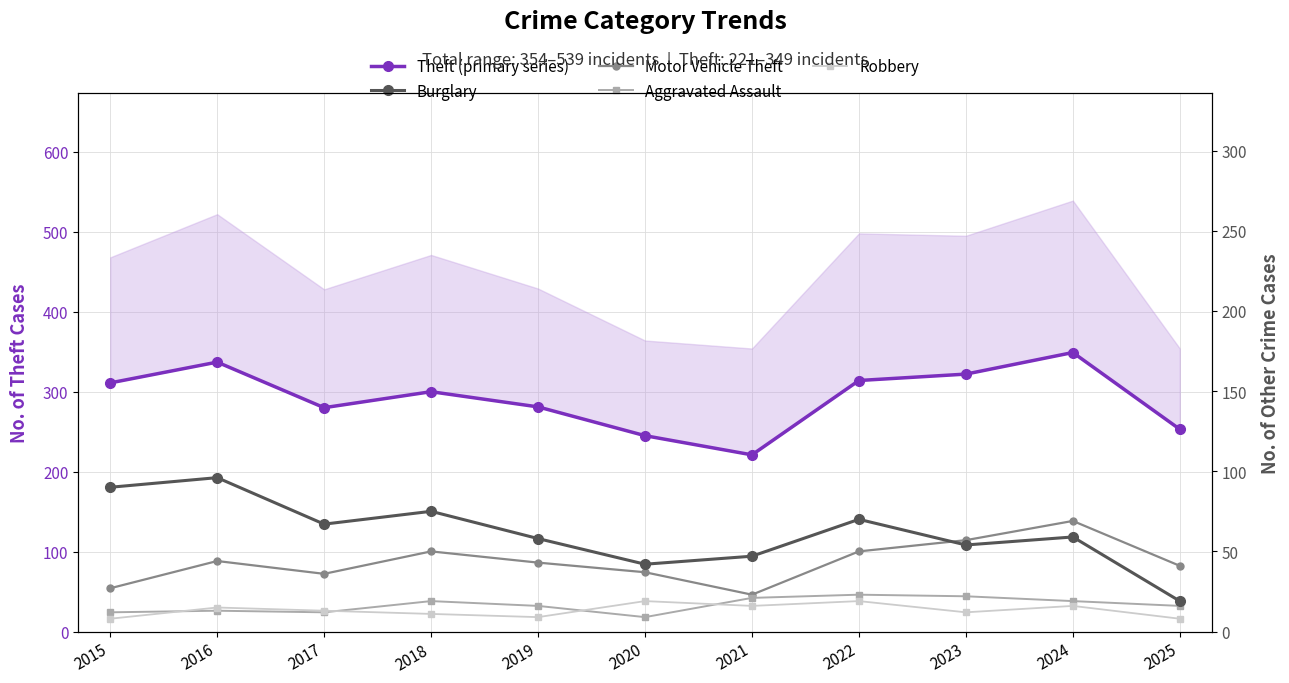

Reading right to left, transcribe all the data shown in this chart.

Theft (primary series): 2025=253	2024=349	2023=322	2022=314	2021=221	2020=245	2019=281	2018=300	2017=280	2016=337	2015=311
Burglary: 2025=19	2024=59	2023=54	2022=70	2021=47	2020=42	2019=58	2018=75	2017=67	2016=96	2015=90
Motor Vehicle Theft: 2025=41	2024=69	2023=57	2022=50	2021=23	2020=37	2019=43	2018=50	2017=36	2016=44	2015=27
Aggravated Assault: 2025=16	2024=19	2023=22	2022=23	2021=21	2020=9	2019=16	2018=19	2017=12	2016=13	2015=12
Robbery: 2025=8	2024=16	2023=12	2022=19	2021=16	2020=19	2019=9	2018=11	2017=13	2016=15	2015=8